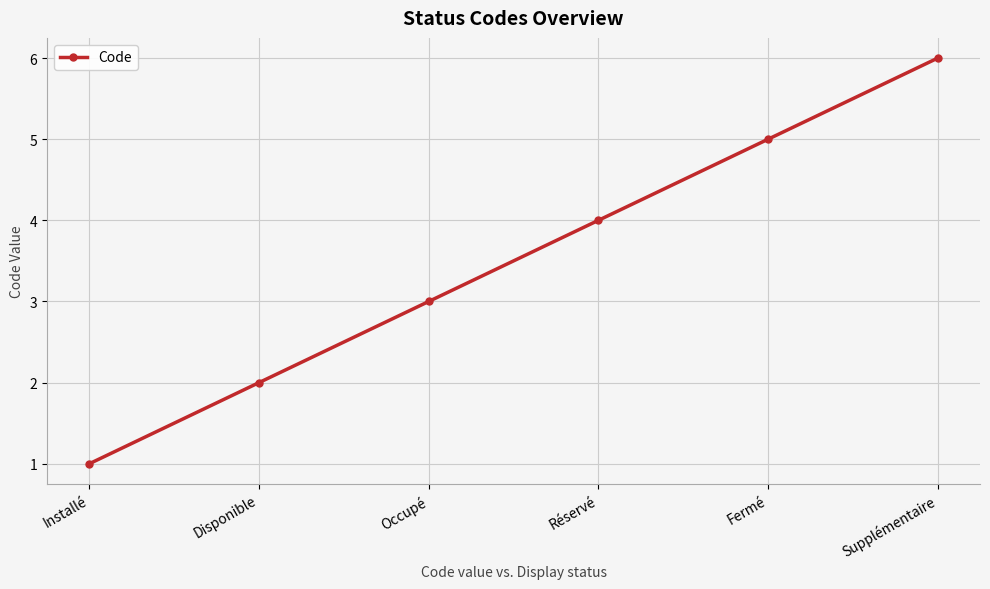

What is the difference between the second highest and minimum values?

4